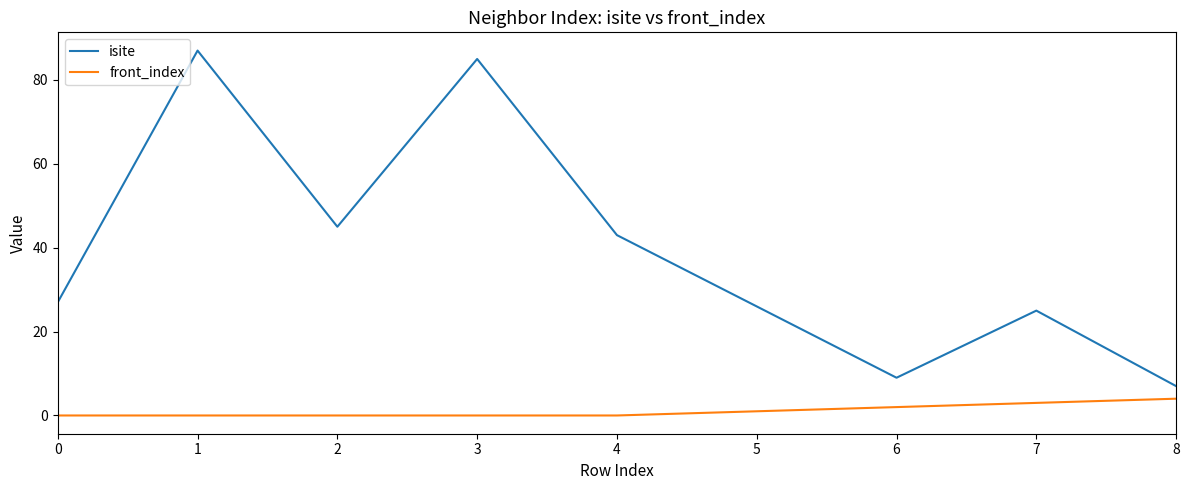

True or false: isite and front_index cross at least once.

False